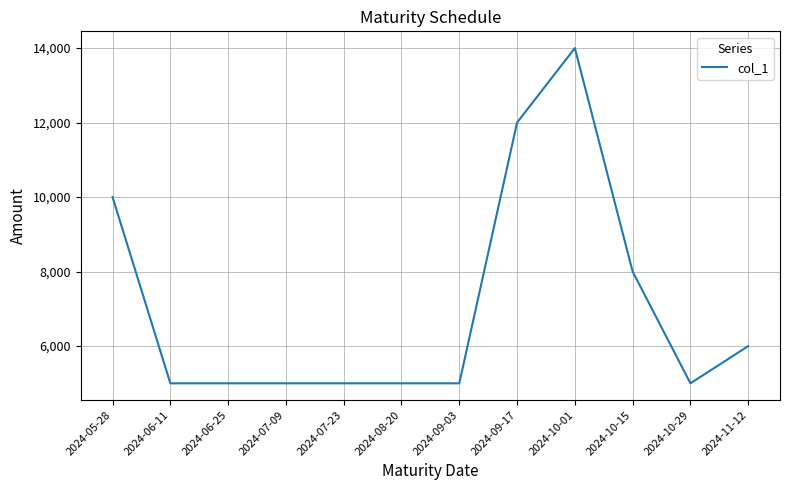

True or false: the data shows 5000 at 2024-07-23.

True